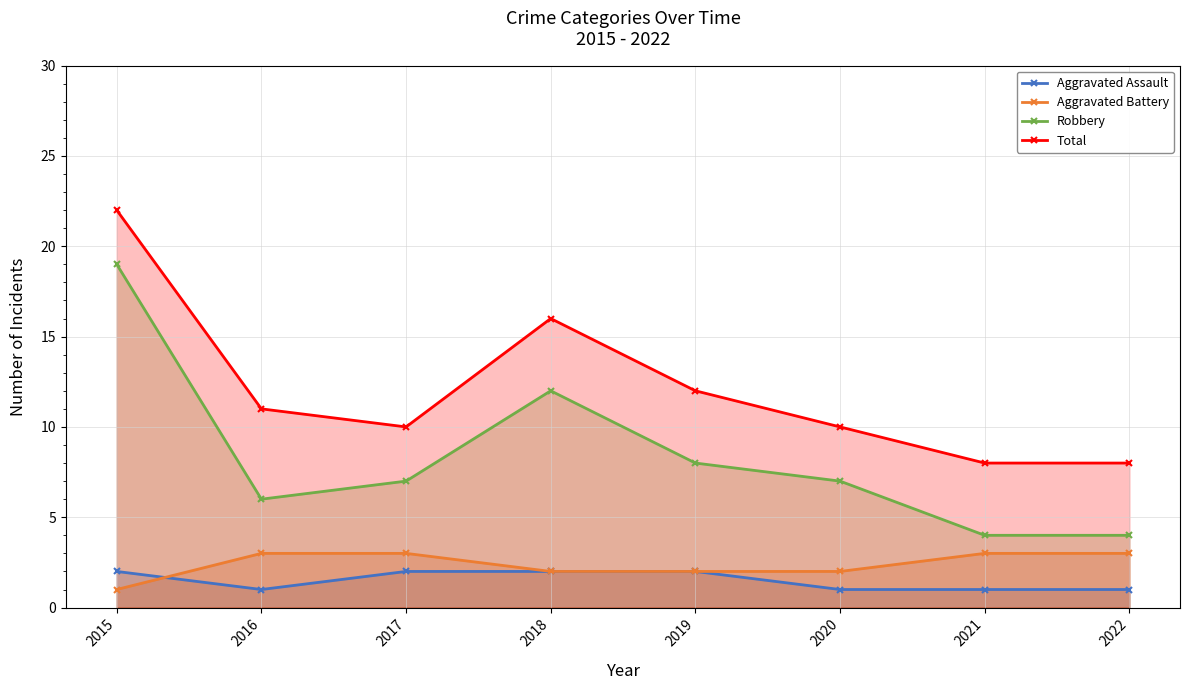

At which category does Aggravated Assault reach its first local valley?

2016